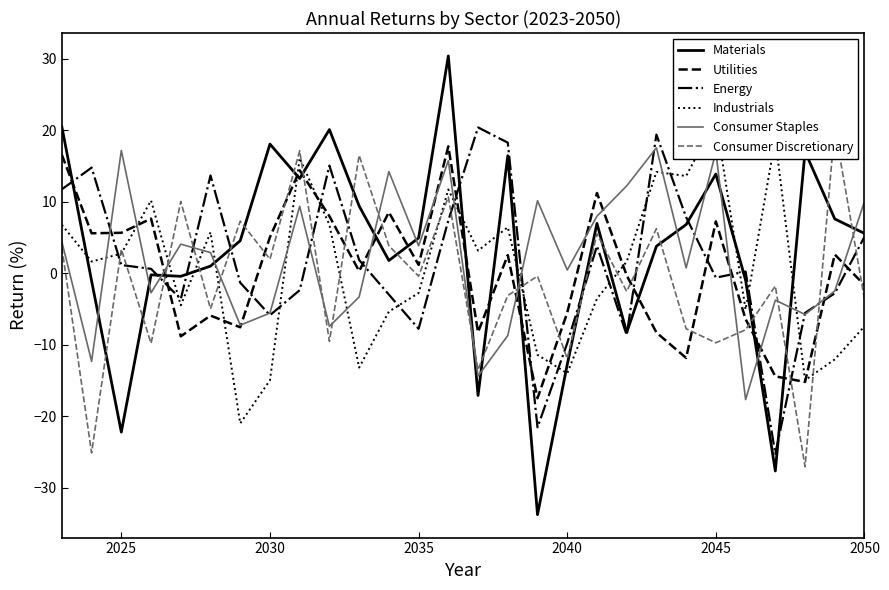

How many values in the Energy series are below 0?

13